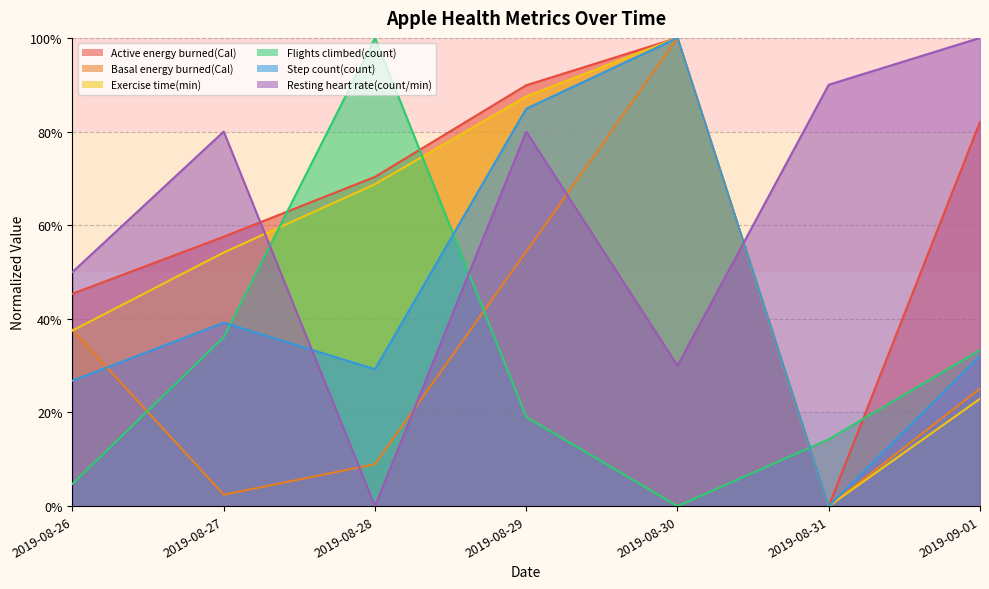

What is the label of the 5th point from the right?

2019-08-28